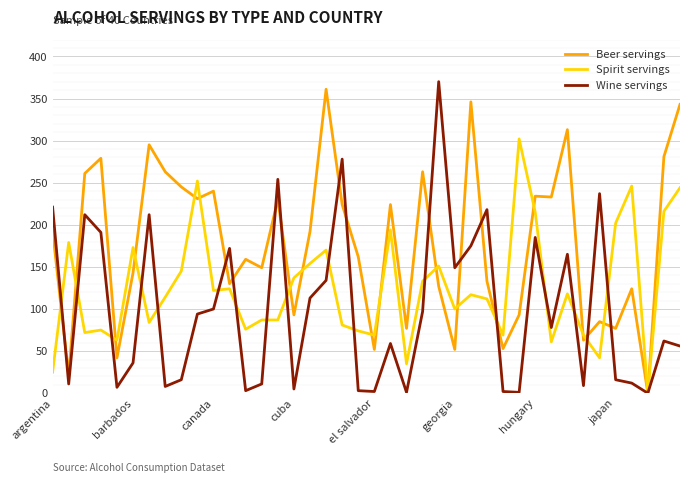

In Wine servings, how many points are higher than both neighbors (excluding endpoints)?

12